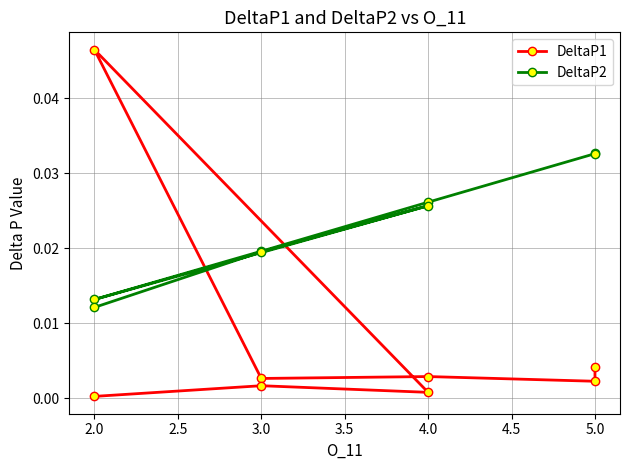

What is the sum of all DeltaP2 values?

0.2